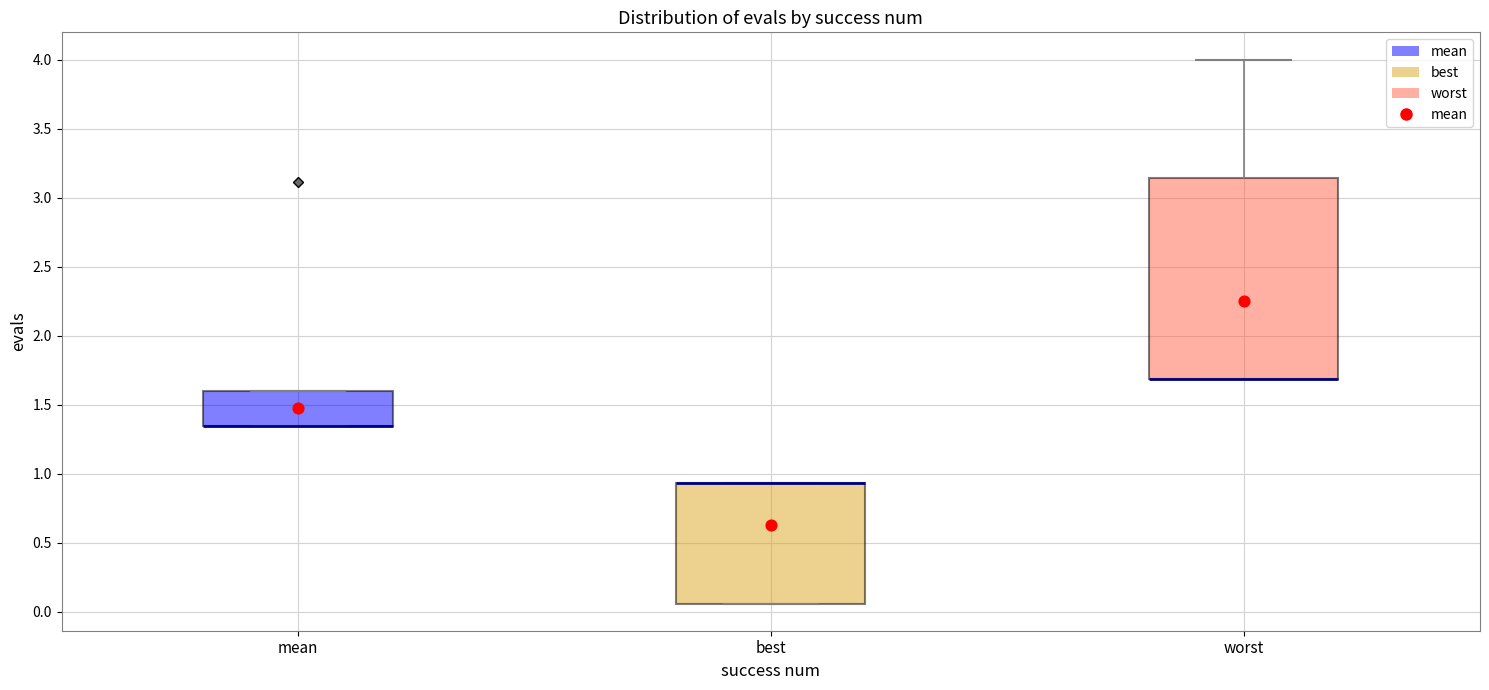

Which box is the tallest, from its lower edge to its upper edge?

worst